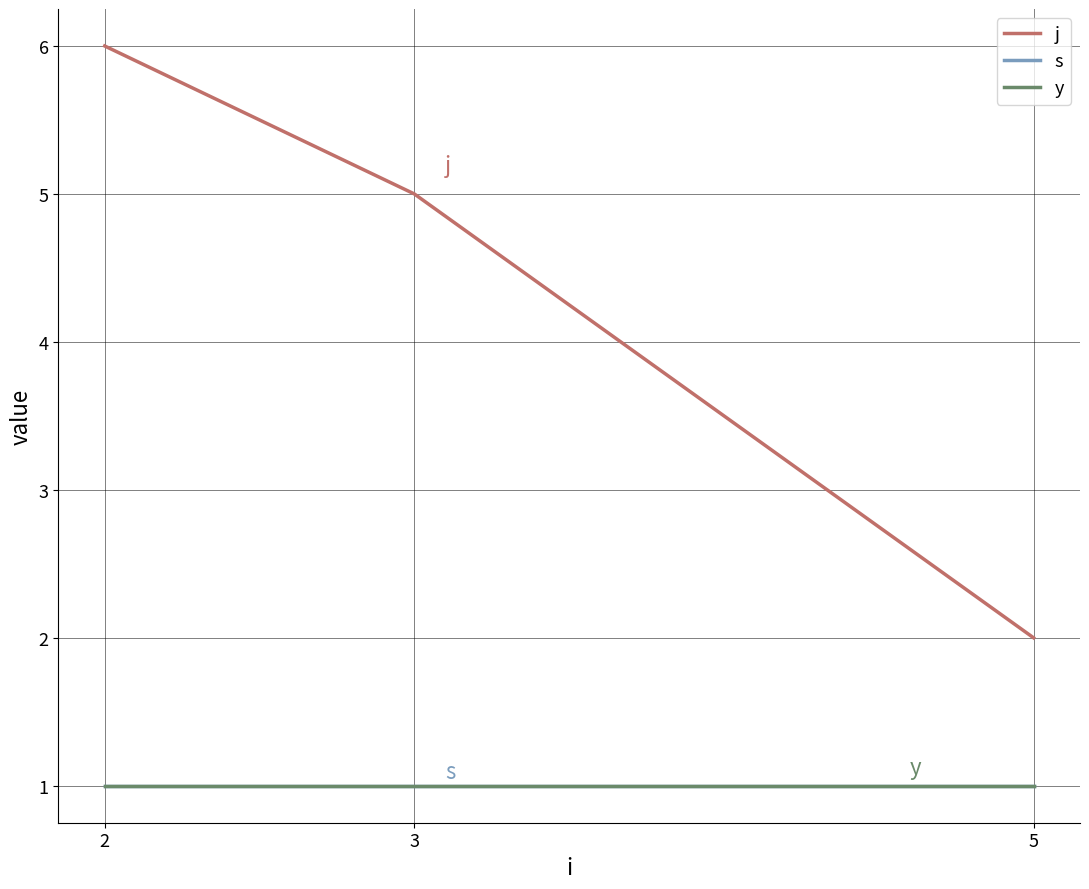

At 3, list the series in order from largest to smallest.

j, s, y